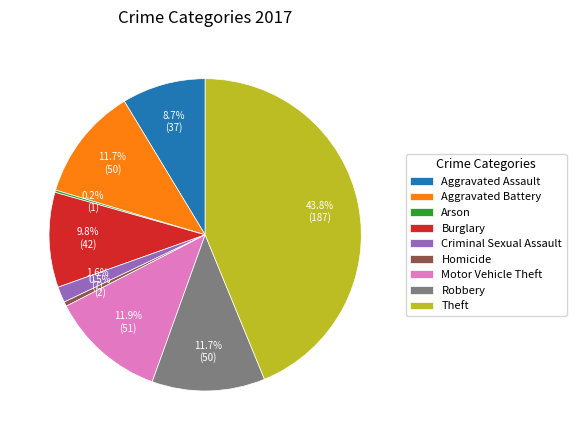

The Theft slice represents 32% of the pie. True or false?

False